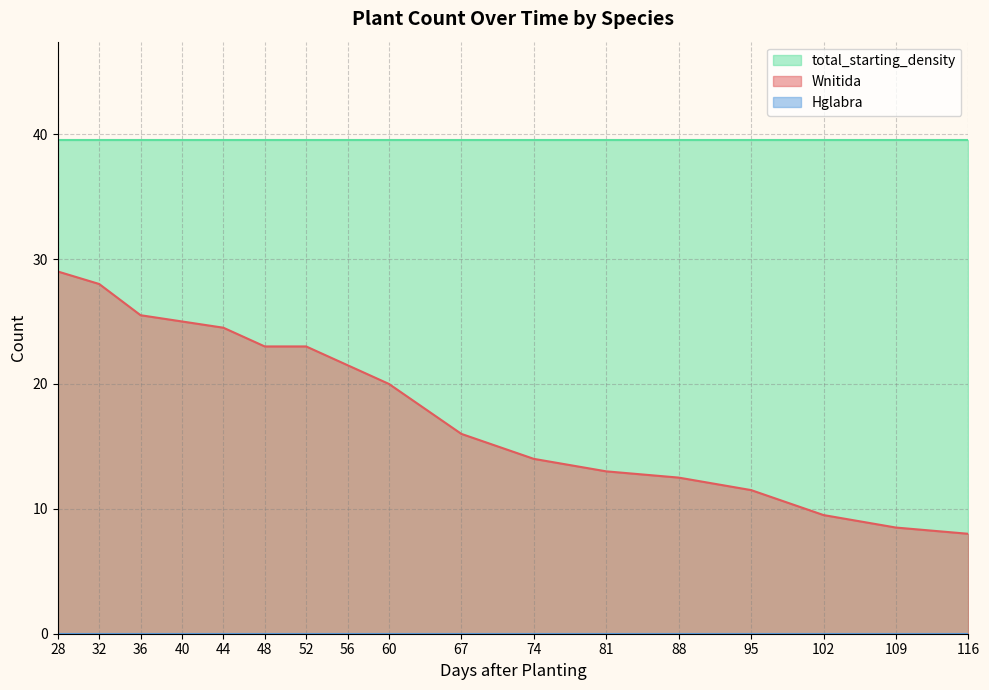

True or false: total_starting_density has more than 1 interior local peaks.

False